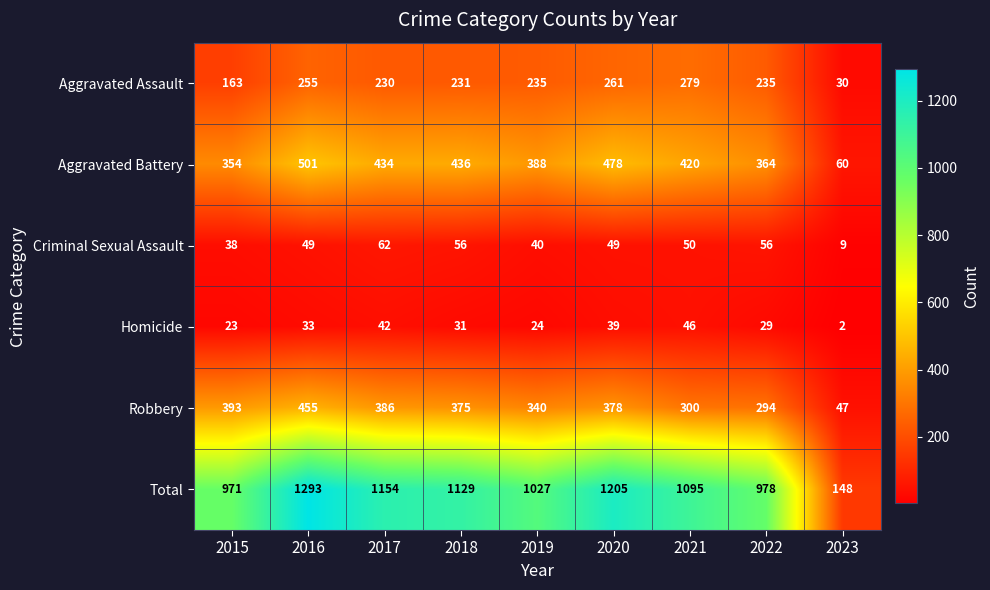

Which series has the widest spread of values?

Total